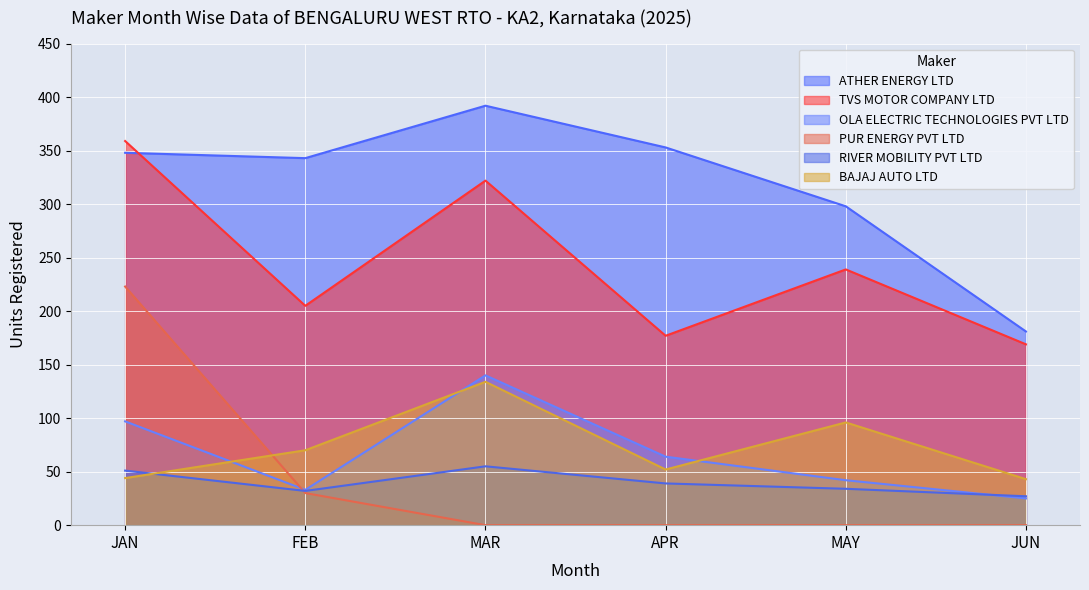

What position from the left is JAN?

1